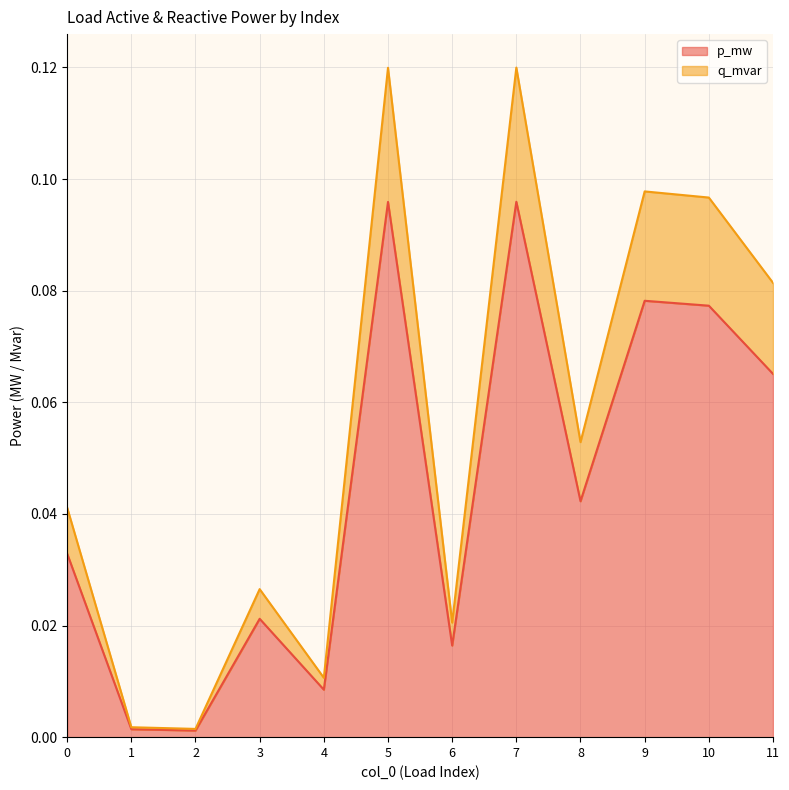

Does the chart display data point markers on the line(s)?

No